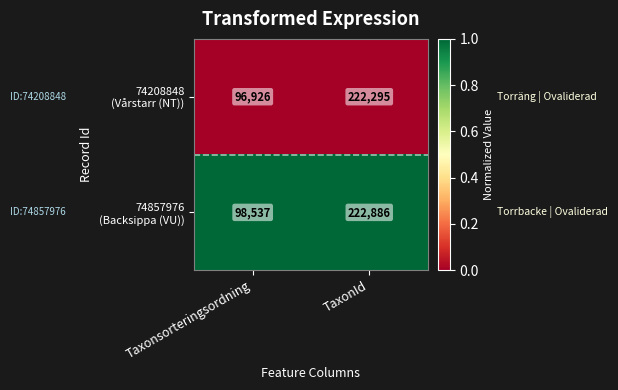

What is the spread (max minus min) of values at Taxonsorteringsordning?

1611